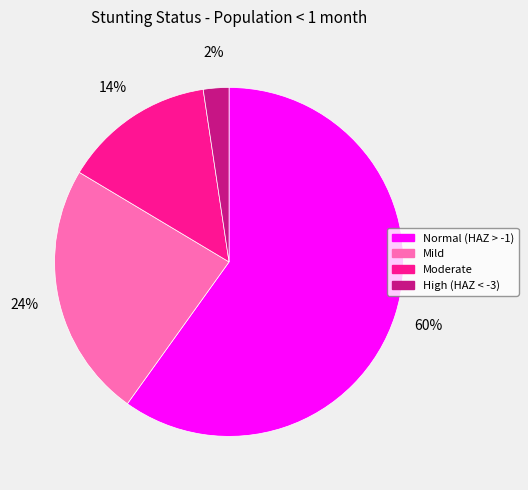

To the nearest percent, what is the average slice percentage?

25%